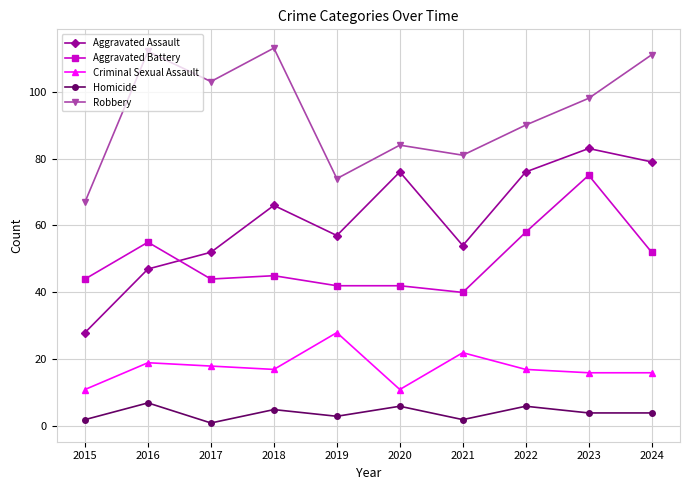

What is the difference between the Criminal Sexual Assault values at 2017 and 2015?

7